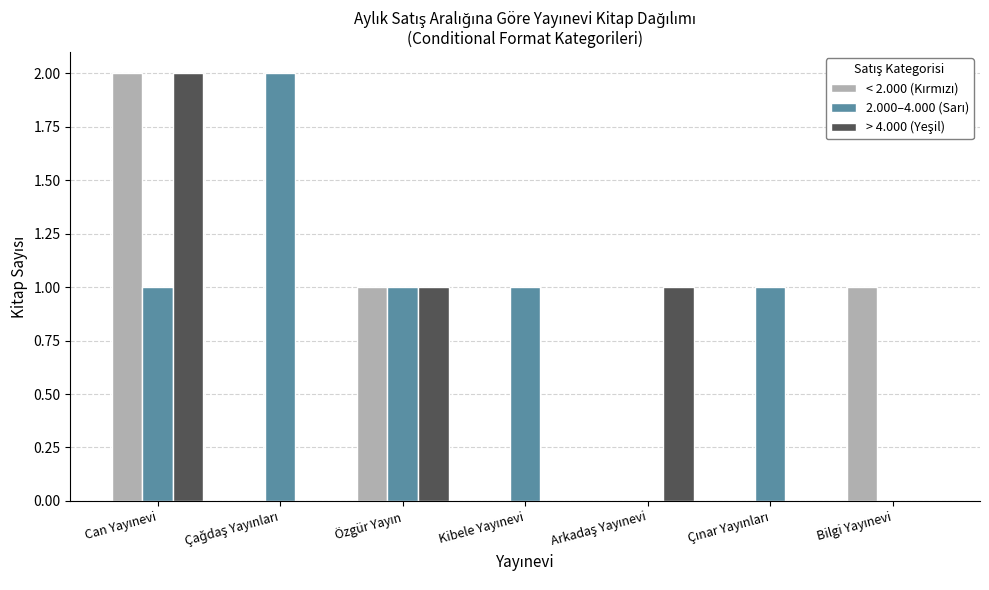

What is the difference between the maximum and minimum values in the < 2.000 (Kırmızı) series?

2